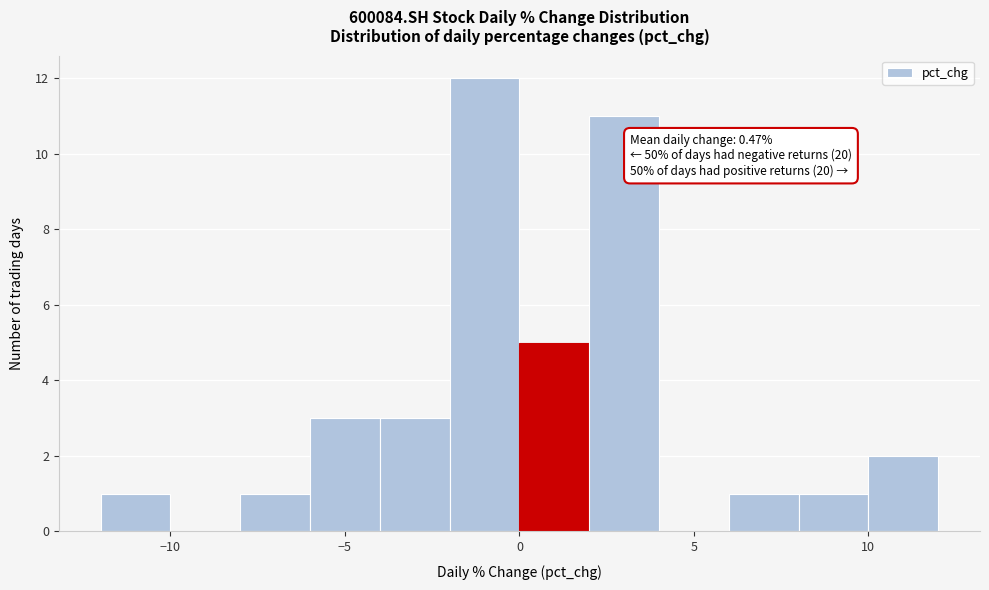

Which range on the x-axis has the tallest bar?

-2 to 0